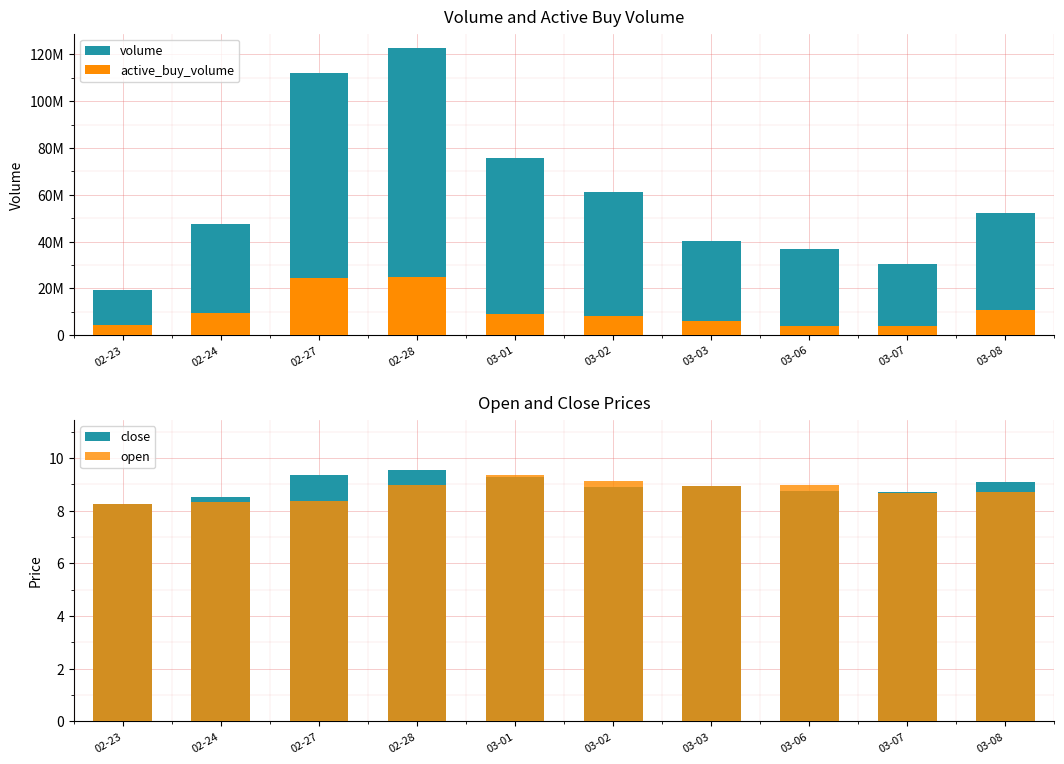

Between 02-28 and 03-06, which series saw the biggest shift?

volume